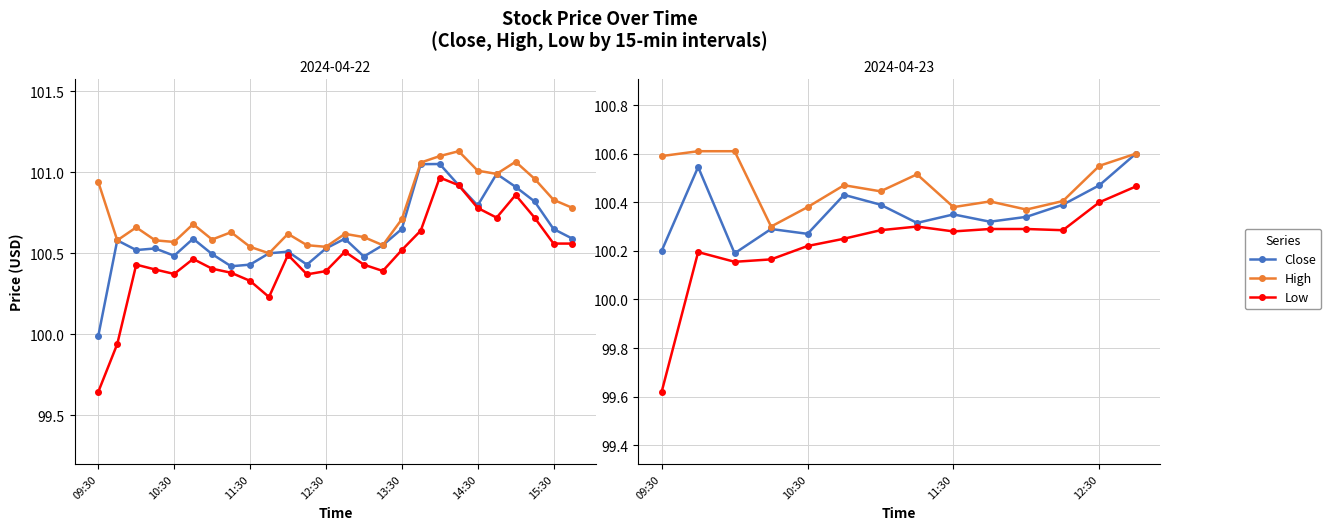

What is the label of the 4th point from the left?

12:30